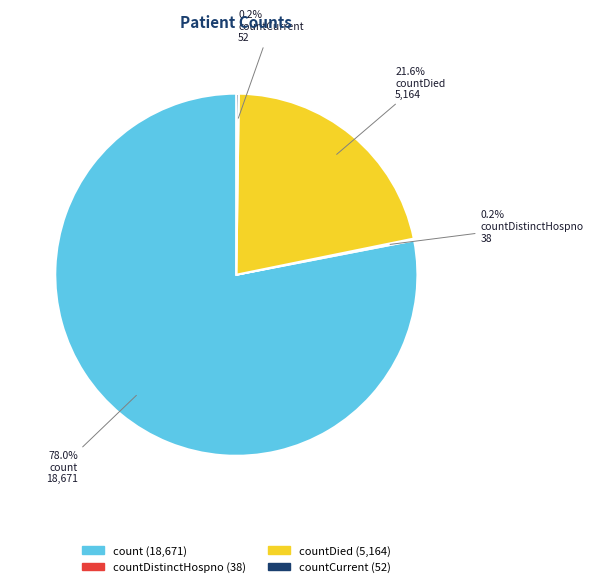

Is there a majority slice in this chart?

Yes